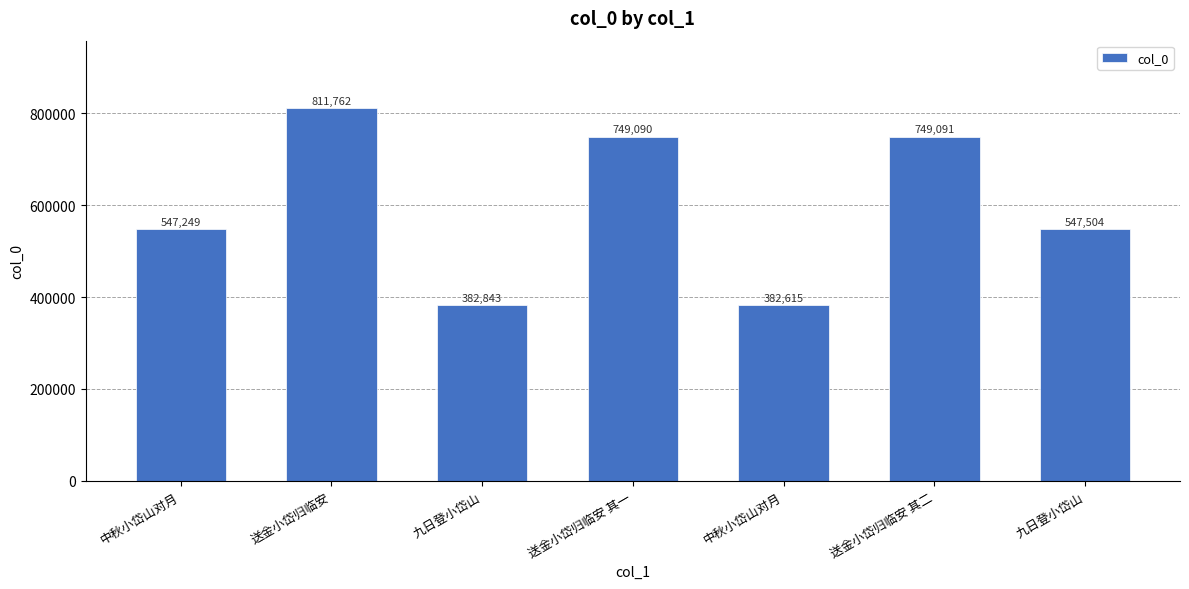

True or false: the data shows 246238 at 九日登小岱山.

False